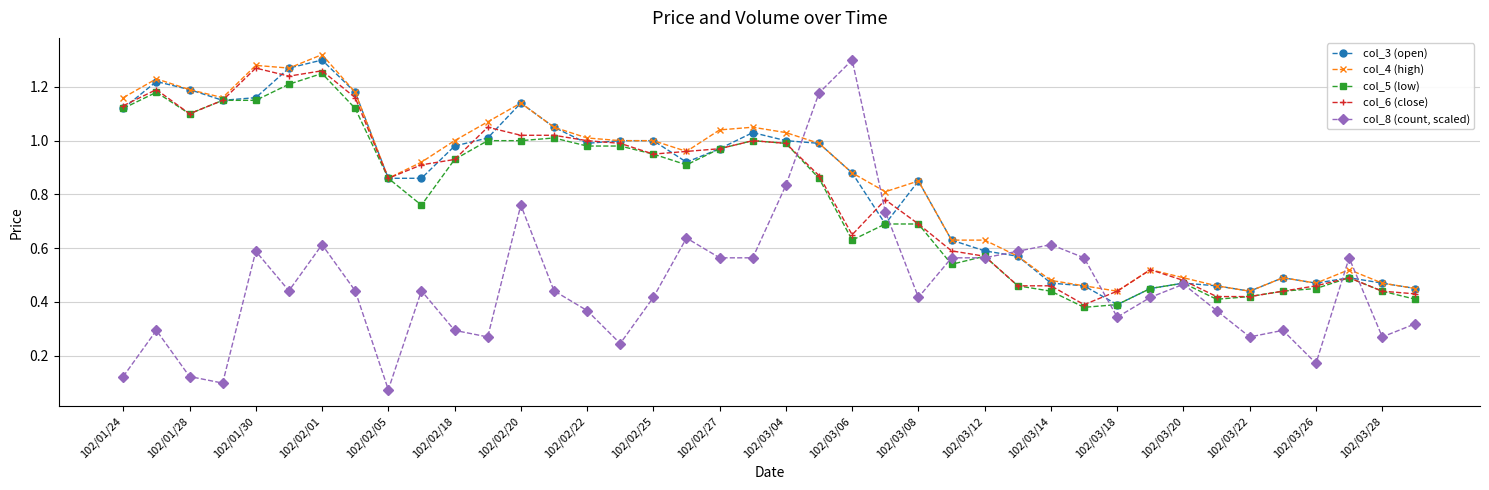

True or false: col_6 (close) has more than 0 points higher than both neighbors.

True